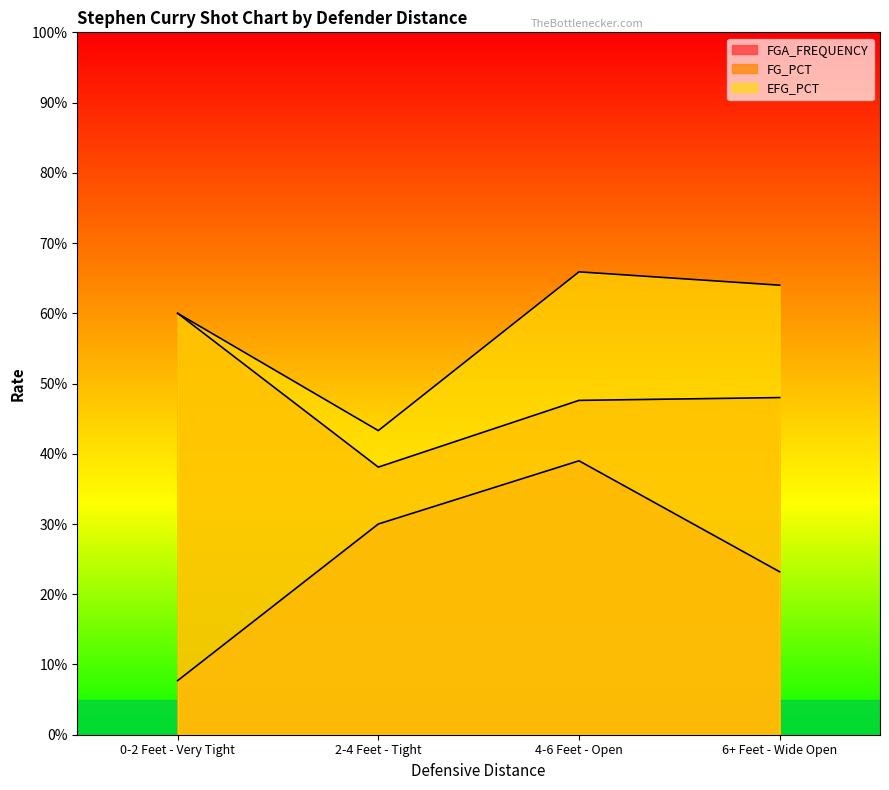

What is the difference between the maximum and minimum values in the EFG_PCT series?

0.2